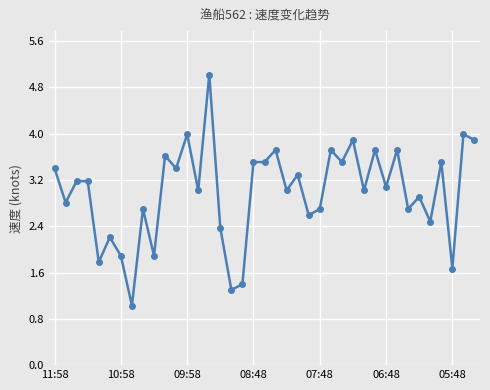

What is the average value?

3.0